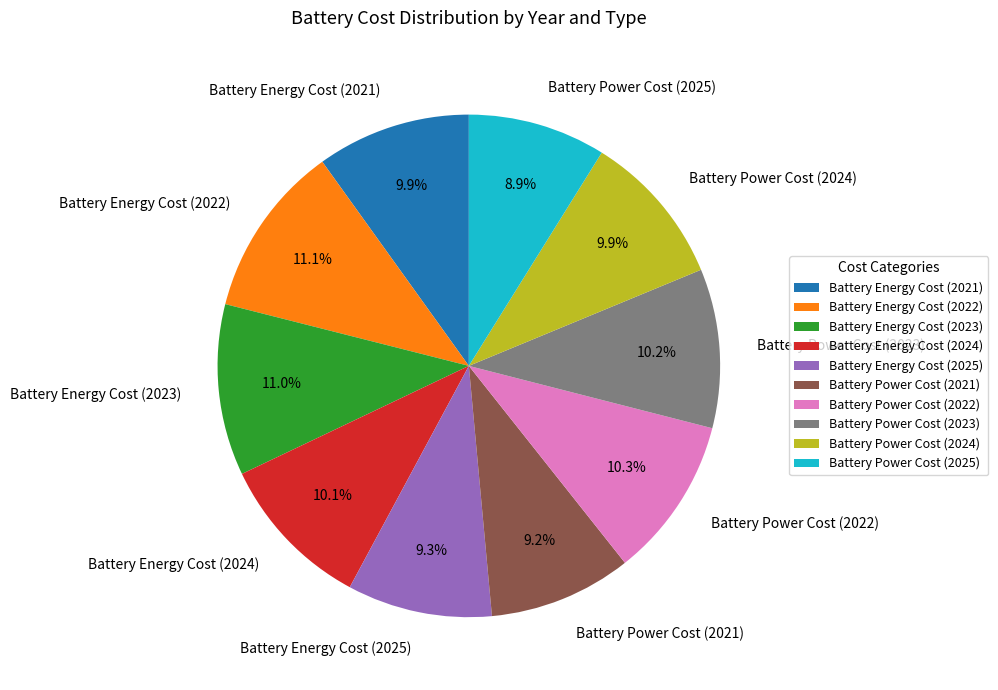

True or false: Battery Energy Cost (2021) accounts for 10% of the total.

True